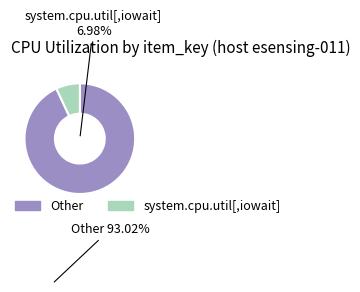

True or false: 27 accounts for 13% of the total.

False